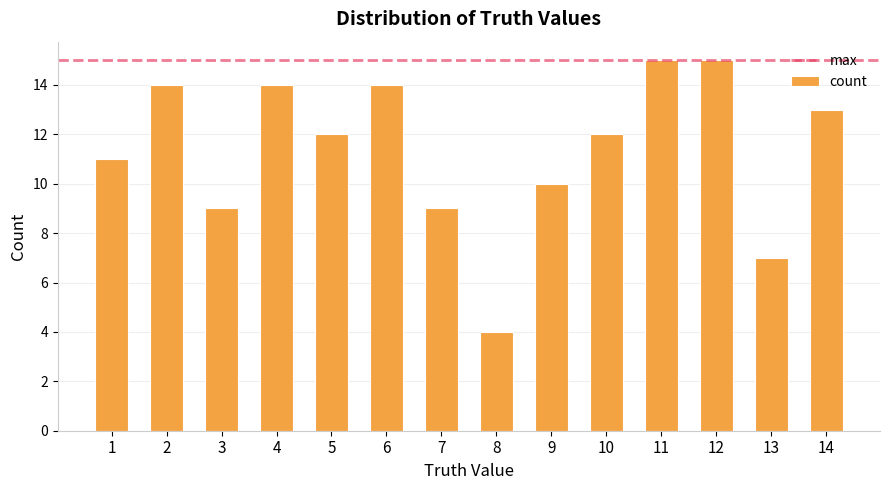

What is the difference between the maximum and minimum values?

11